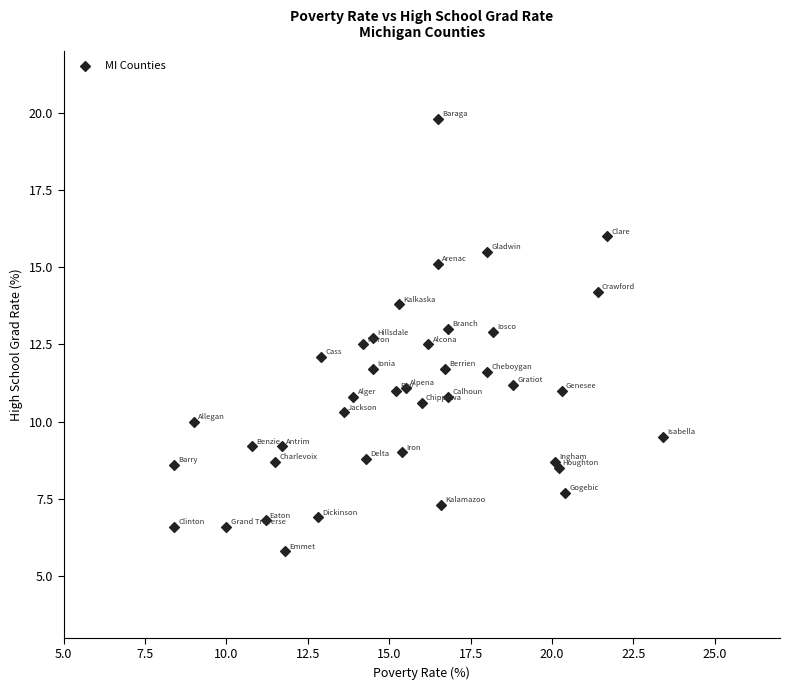

What is the range of Y values (max minus min)?

14.0